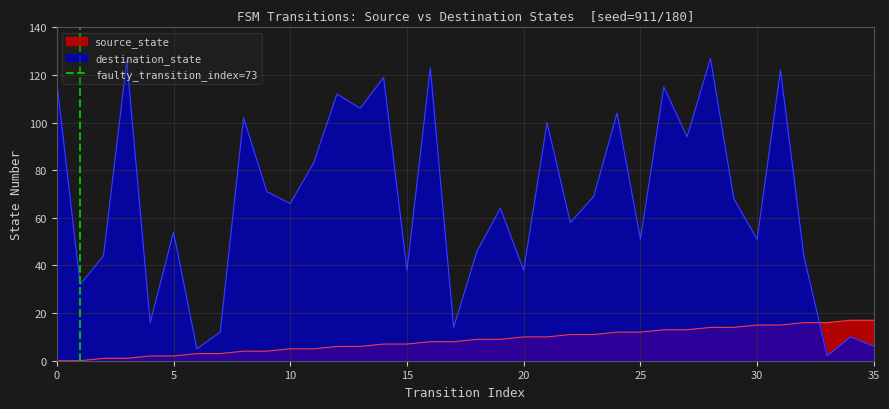

True or false: source_state and destination_state cross at least once.

True